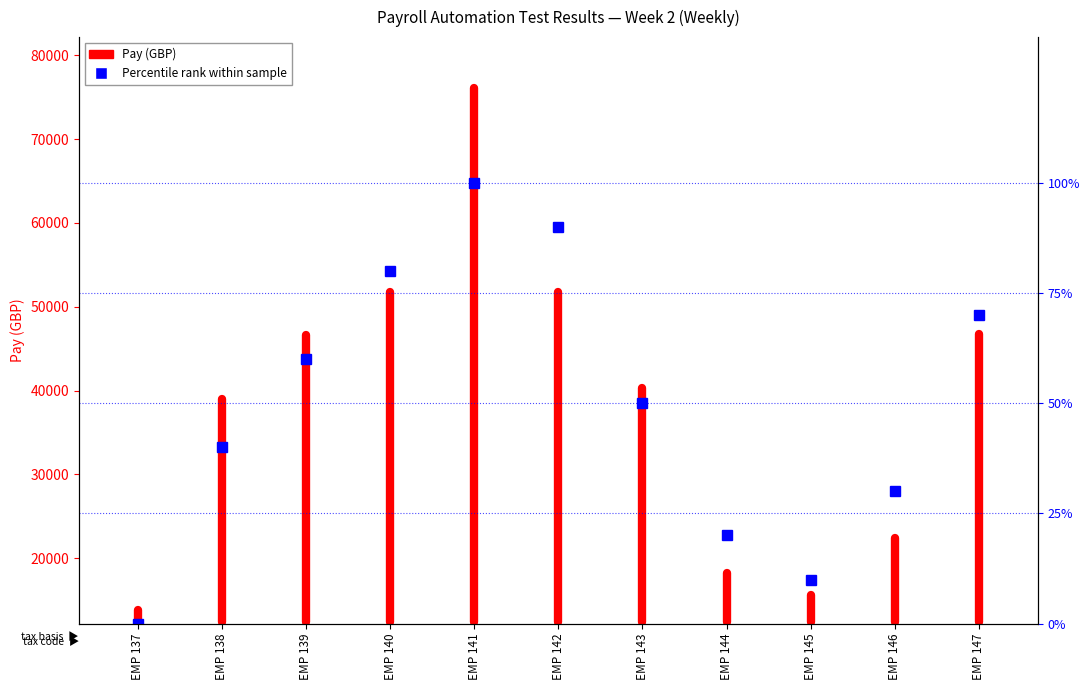

Which has a higher value, EMP 137 or EMP 137?

EMP 137